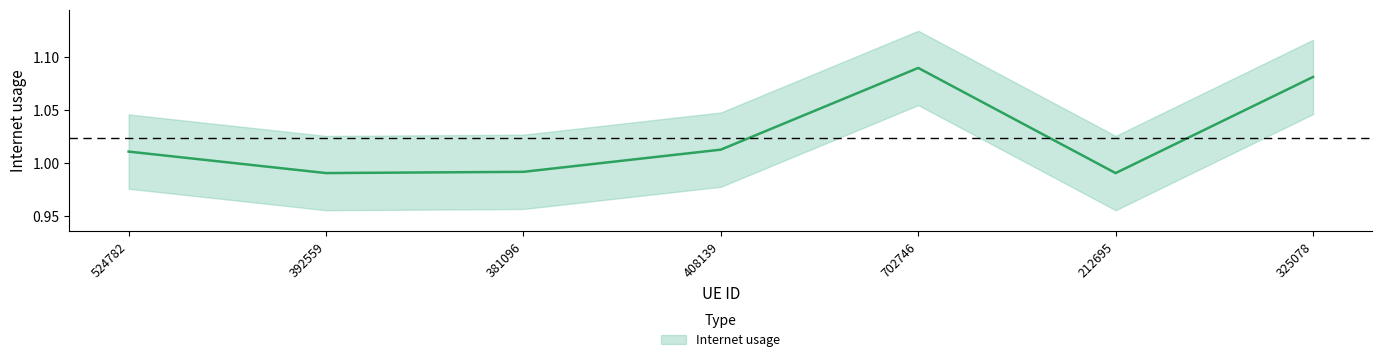

The chart shows a value of 1.9 at 702746. True or false?

False